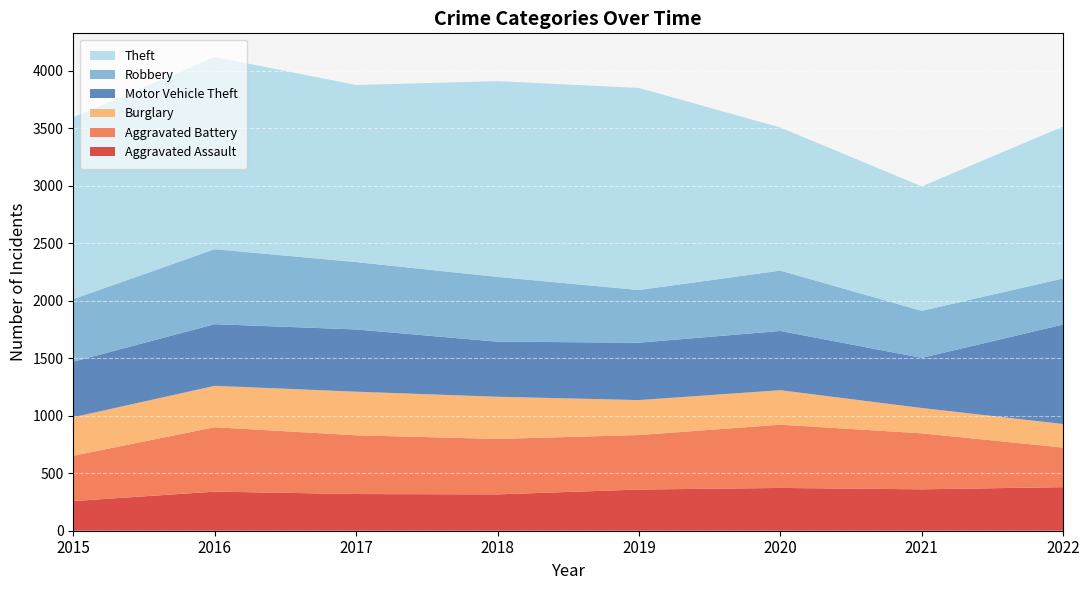

Reading left to right, list all the values displayed in this chart.

Aggravated Assault: 2015=258	2016=340	2017=319	2018=316	2019=358	2020=372	2021=360	2022=379
Aggravated Battery: 2015=394	2016=560	2017=511	2018=482	2019=474	2020=550	2021=487	2022=344
Burglary: 2015=335	2016=360	2017=379	2018=367	2019=304	2020=300	2021=220	2022=205
Motor Vehicle Theft: 2015=483	2016=536	2017=541	2018=479	2019=499	2020=515	2021=436	2022=865
Robbery: 2015=544	2016=652	2017=586	2018=563	2019=458	2020=525	2021=409	2022=401
Theft: 2015=1581	2016=1671	2017=1540	2018=1702	2019=1757	2020=1244	2021=1082	2022=1321